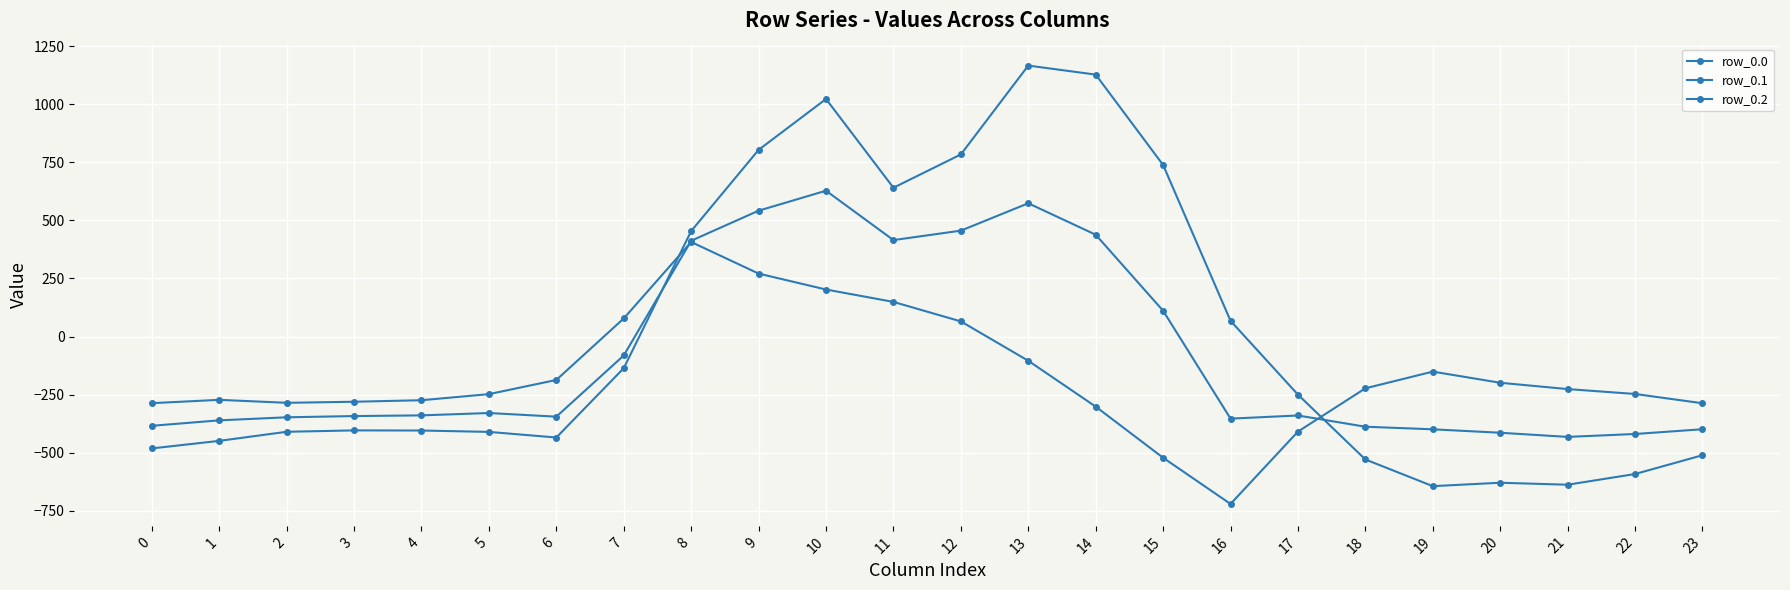

Which series has the largest total across all categories?

row_0.0